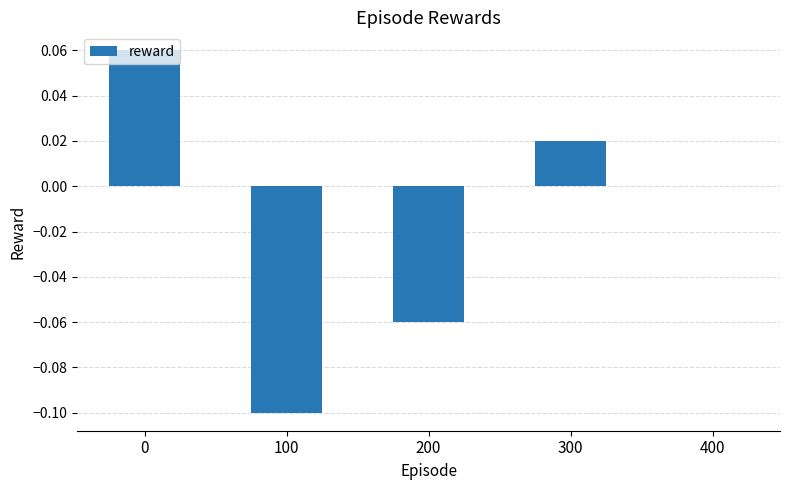

Which has a higher value, 200 or 300?

300